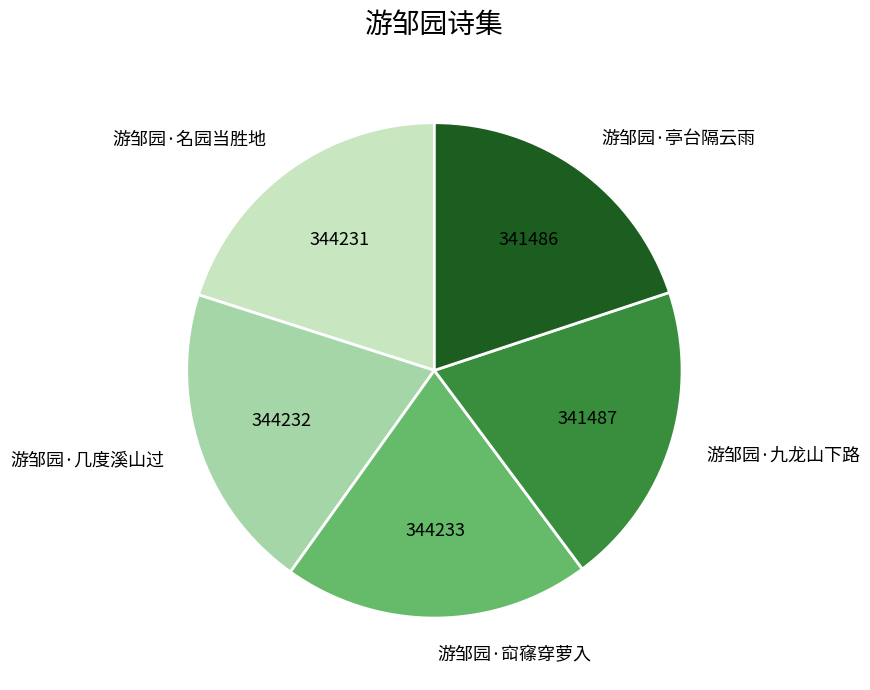

Is the sum of 游邹园·亭台隔云雨 and 游邹园·九龙山下路 greater than half?

No